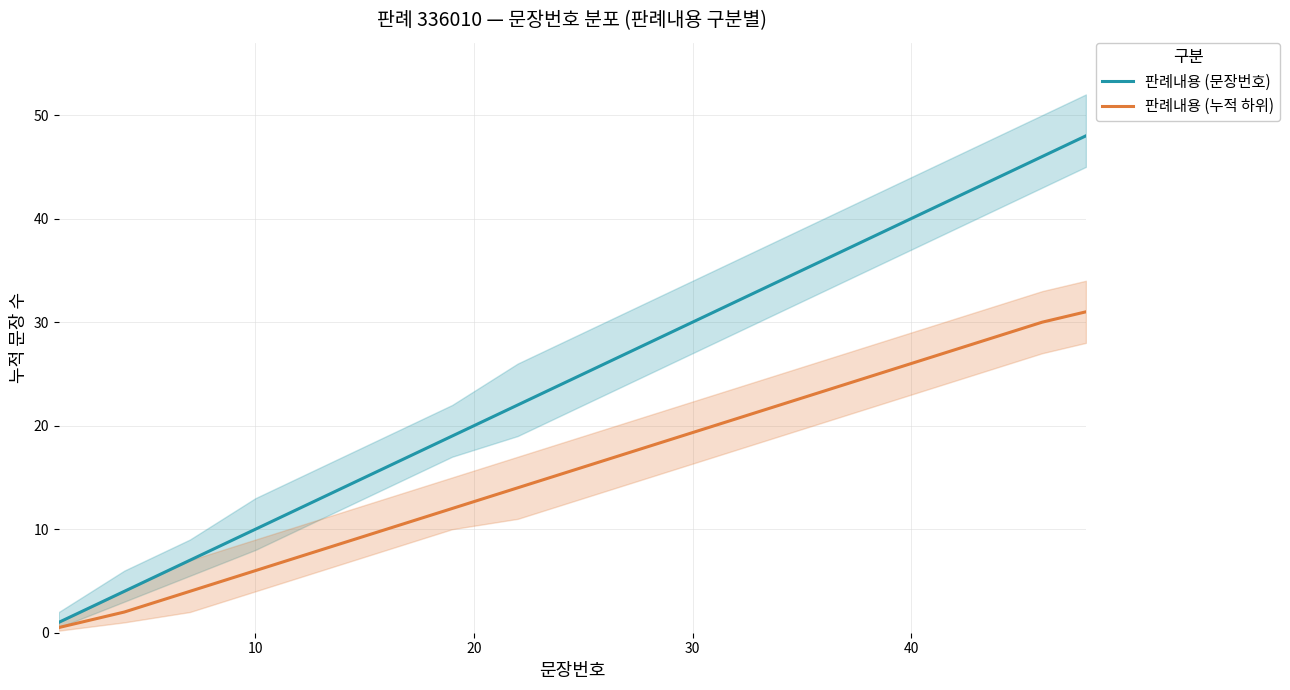

What is the maximum value for 판례내용 (누적 하위)?

31.0